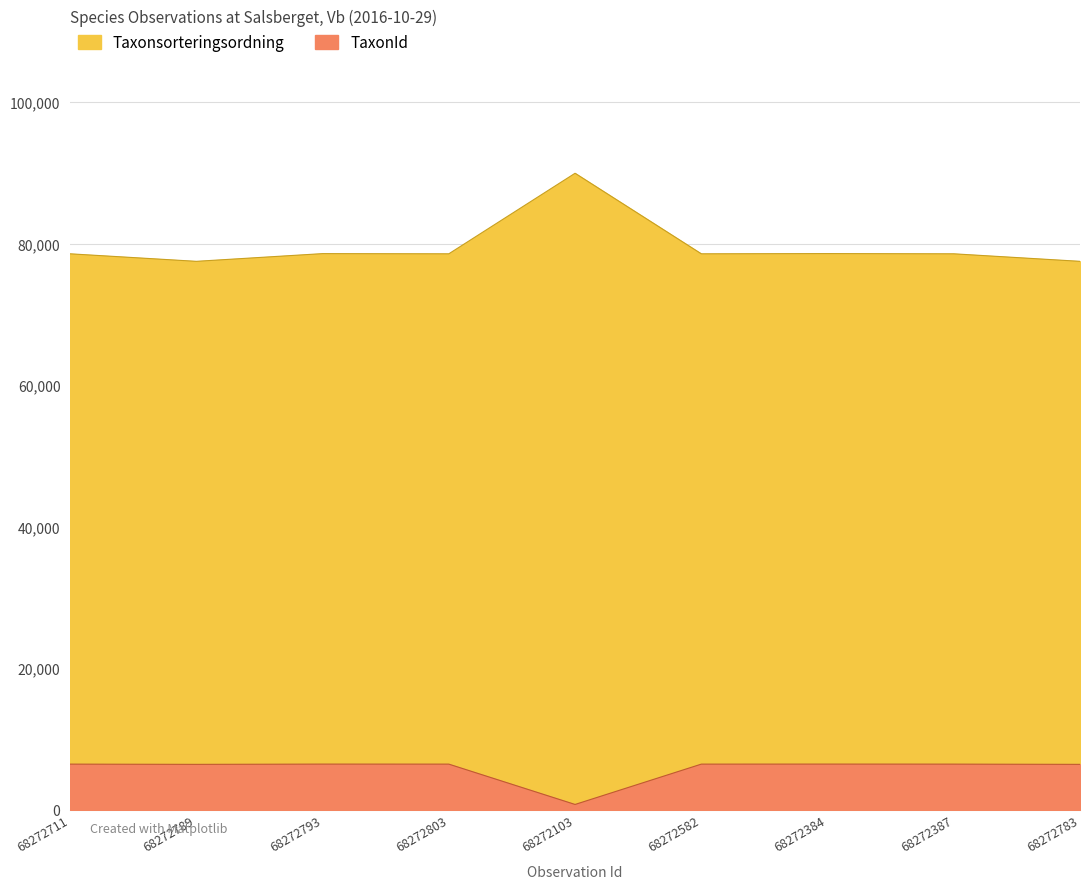

How many lines are shown in the chart?

2